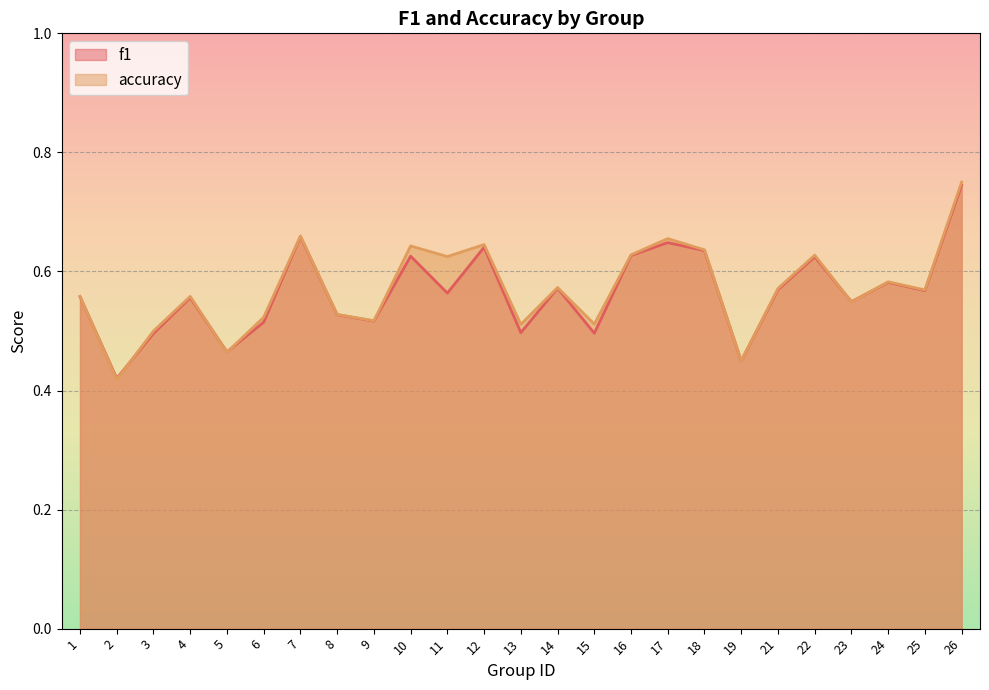

Between 5 and 16, which is larger?

16